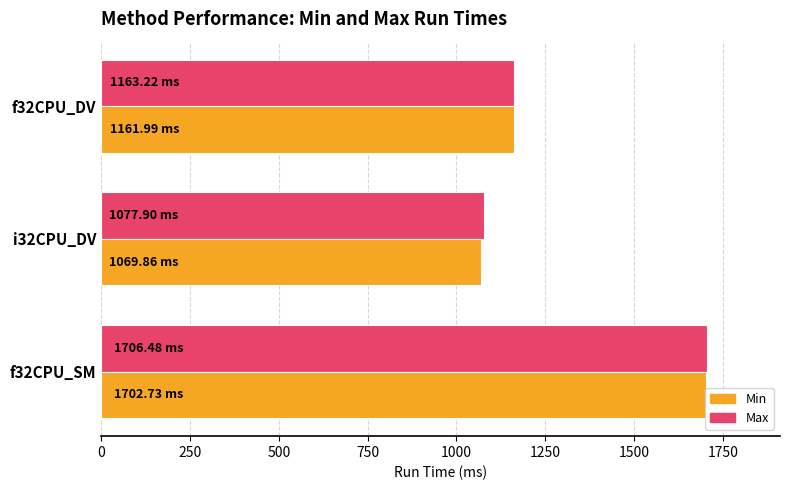

What is the difference between the Max values at f32CPU_SM and i32CPU_DV?

628.6